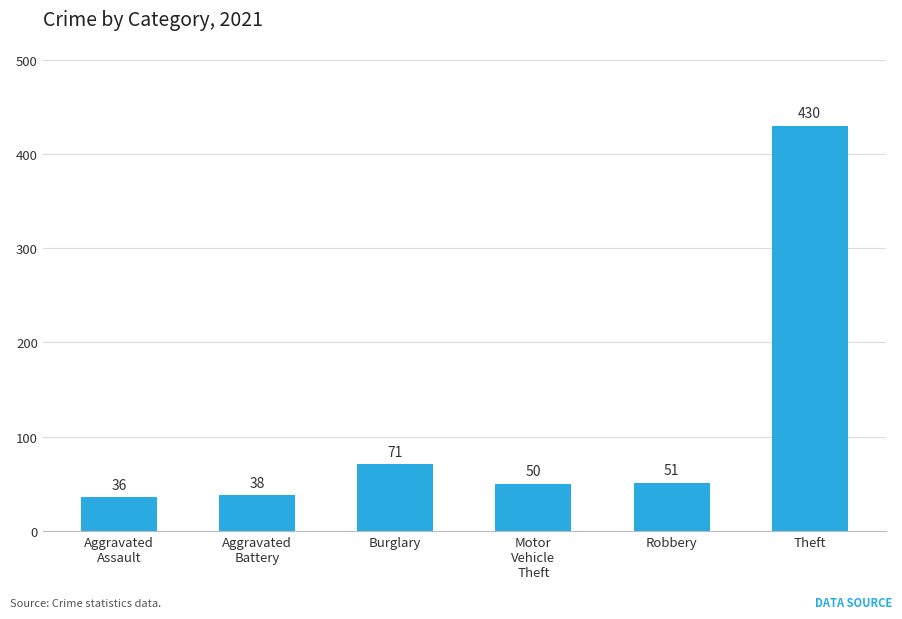

At which category does the chart reach its minimum across all series?

Aggravated
Assault